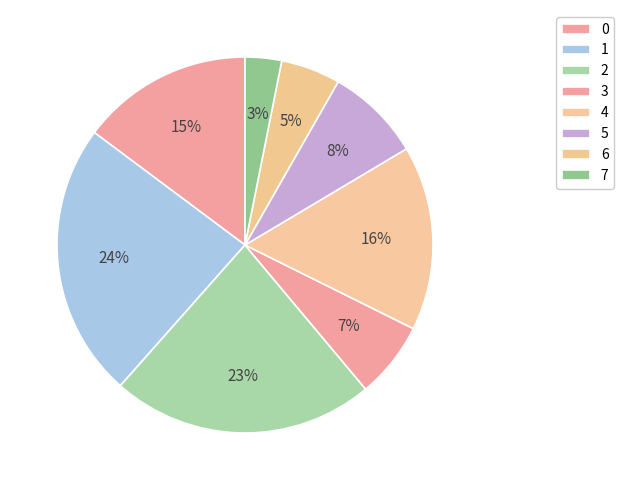

How many segments does this pie chart have?

8